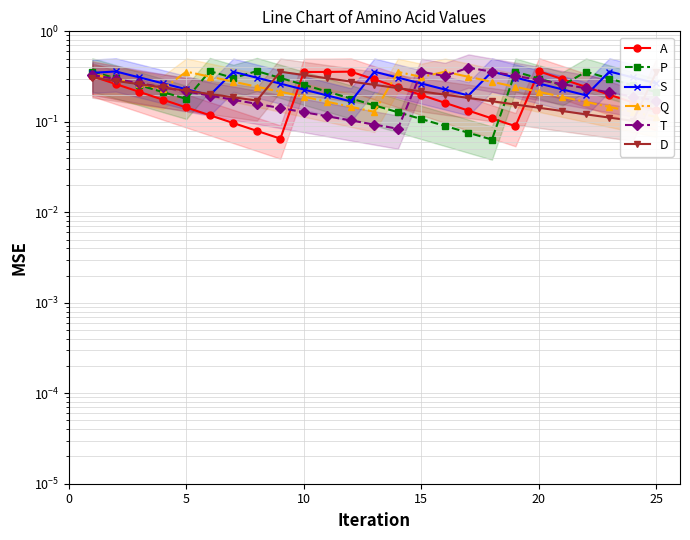

Count the T values in the range 0 to 1.

25